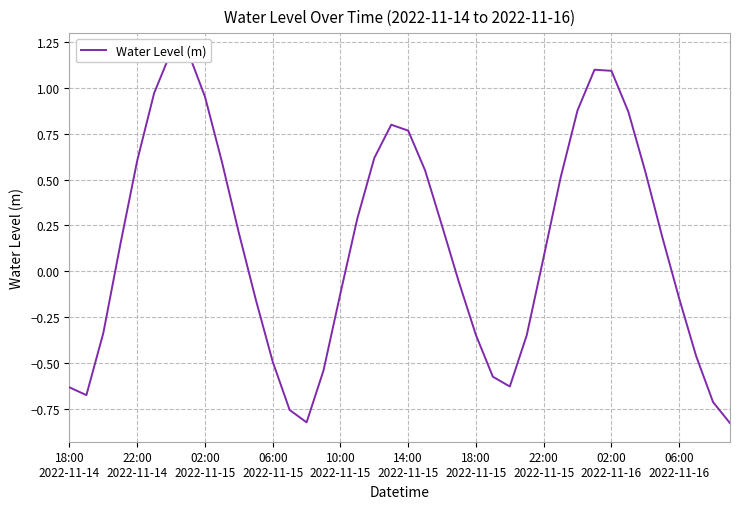

Is this an area chart (filled region under the line)?

No